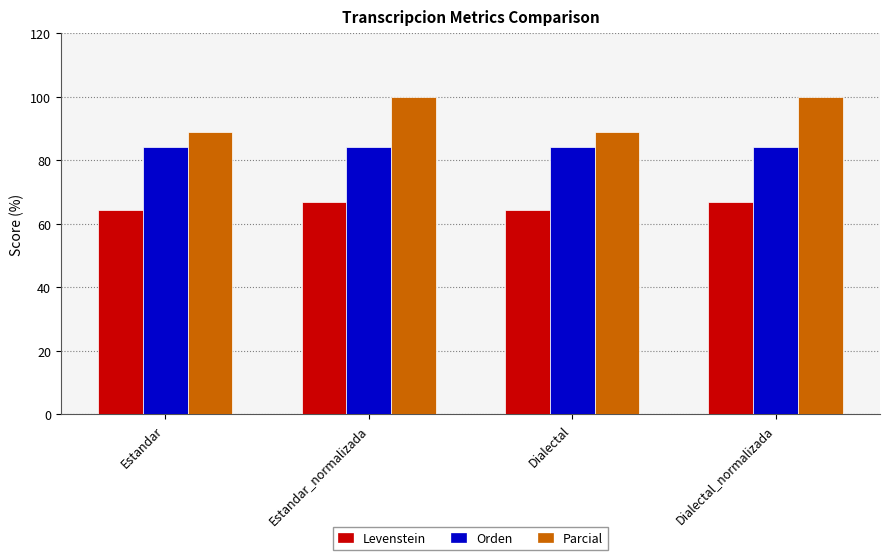

What position from the left is Estandar_normalizada?

2